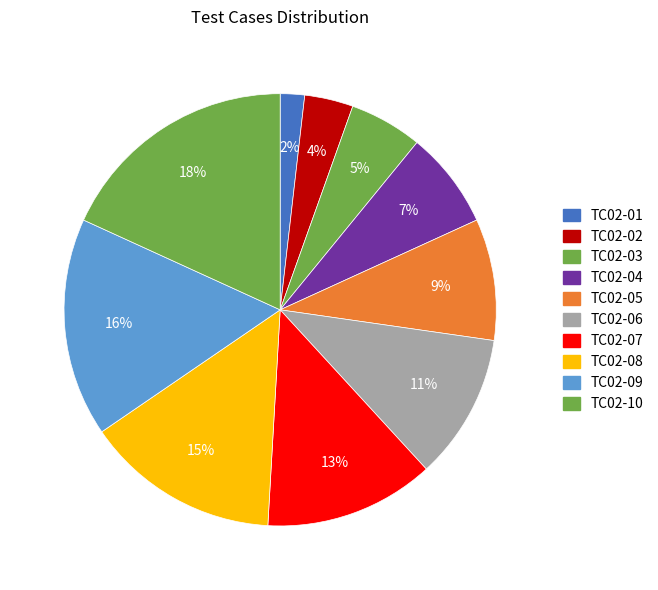

Count the number of slices in the pie.

10